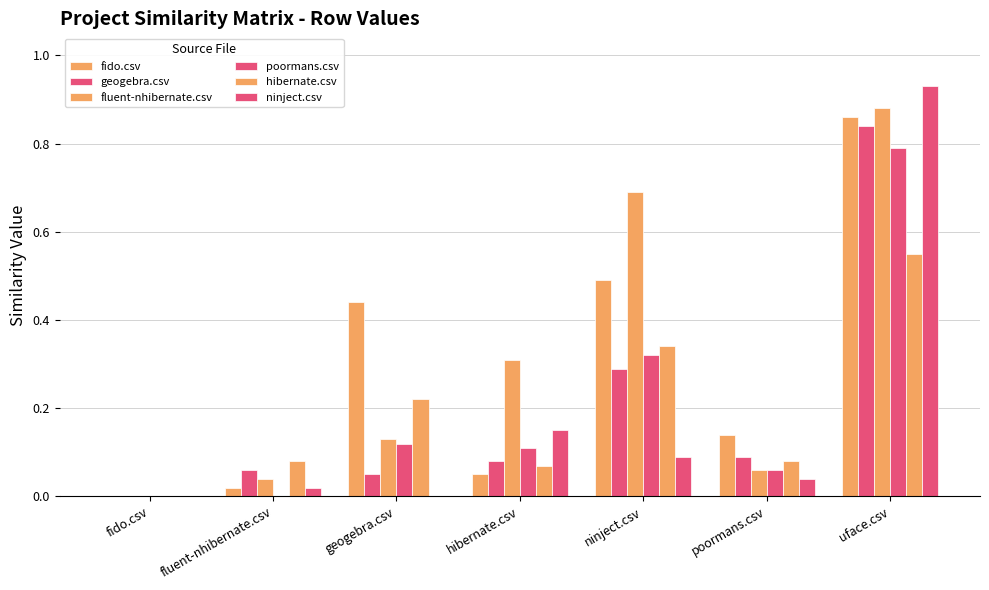

Which series has the widest spread of values?

ninject.csv